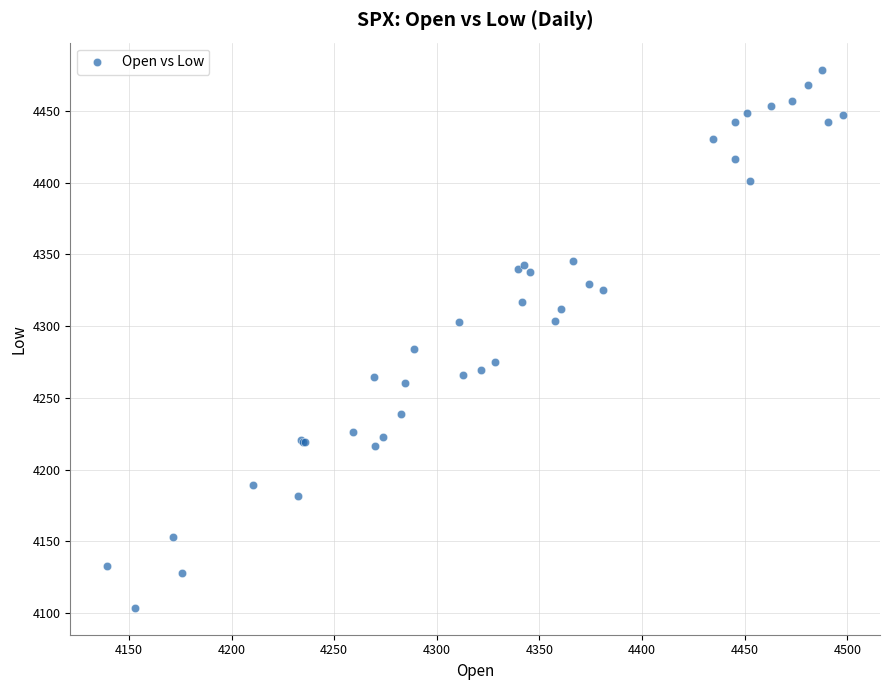

What Y value in the scatter plot is closest to 4291?

4283.8